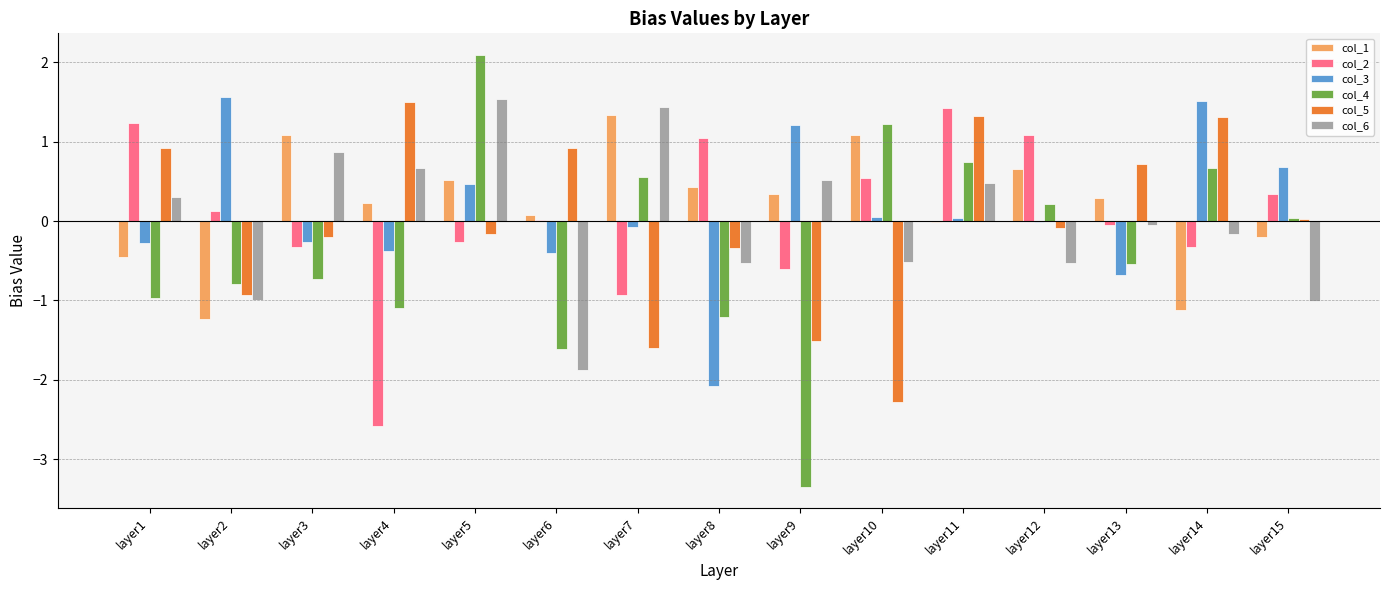

Read the col_1 value at layer15.

-0.2